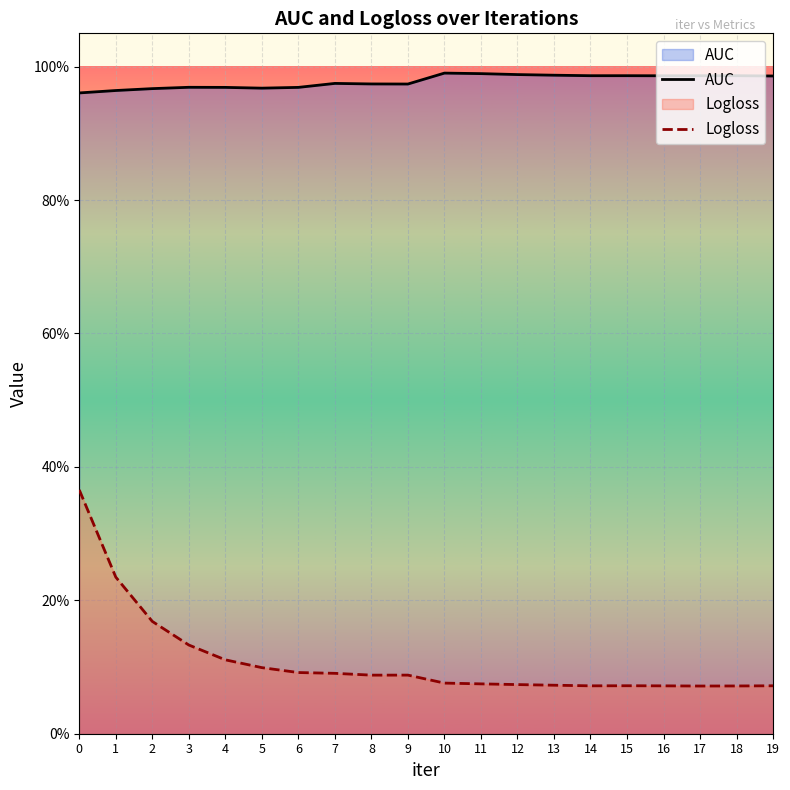

Is this an area chart (filled region under the line)?

No